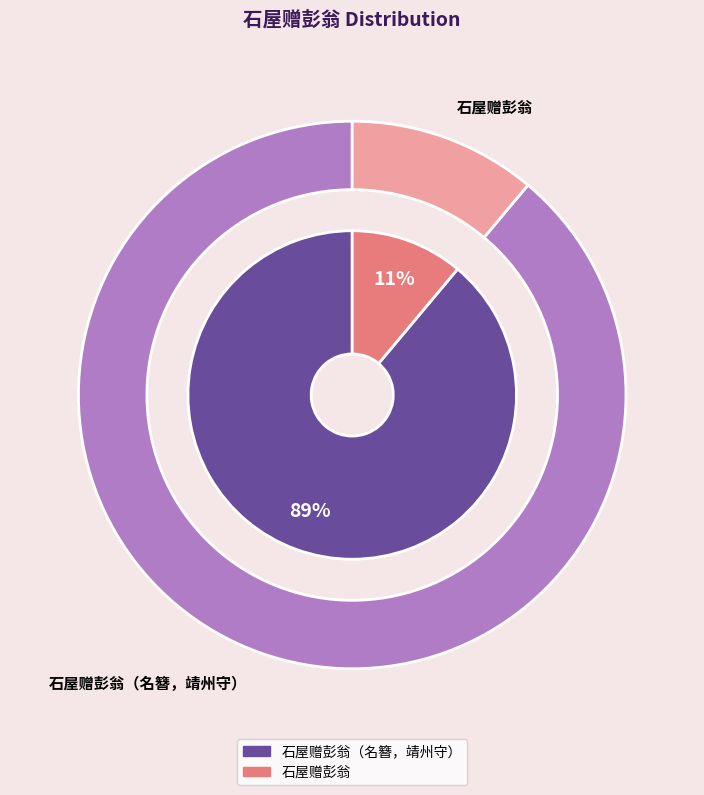

Count the number of slices in the pie.

2